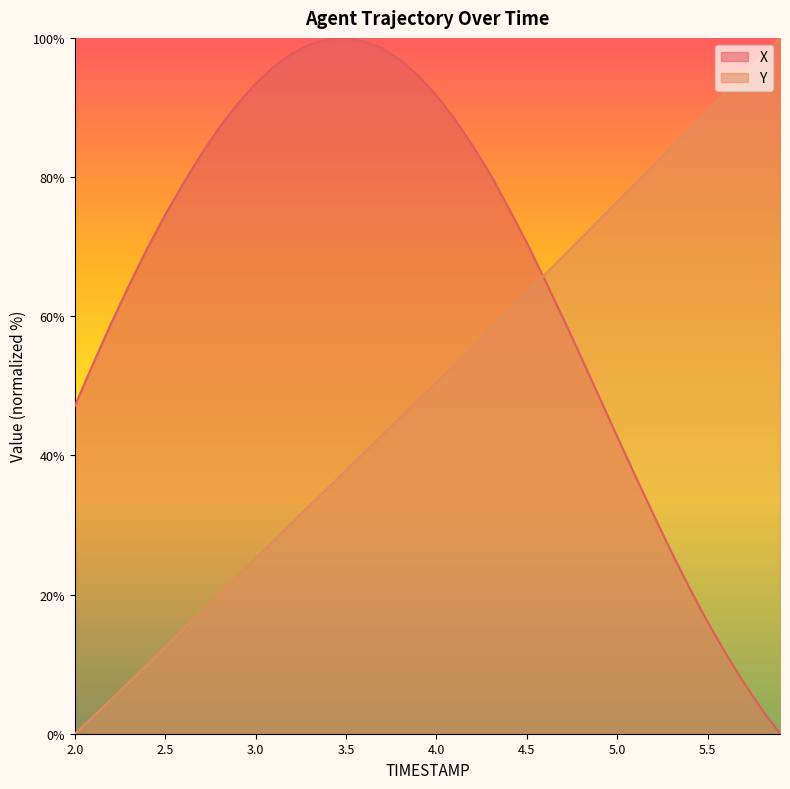

What is the maximum value for X?

100.0